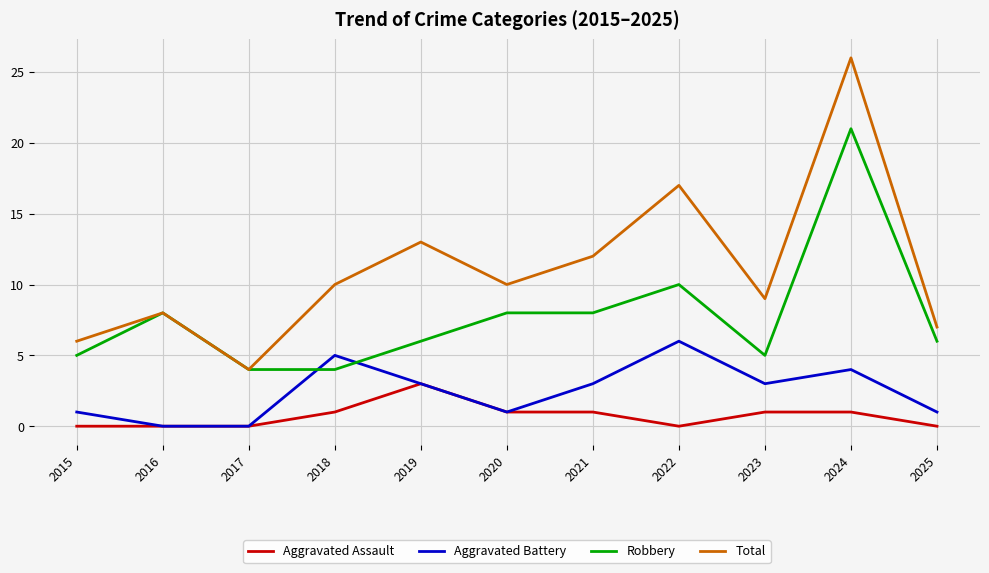

At which category does Total reach its first local peak?

2016